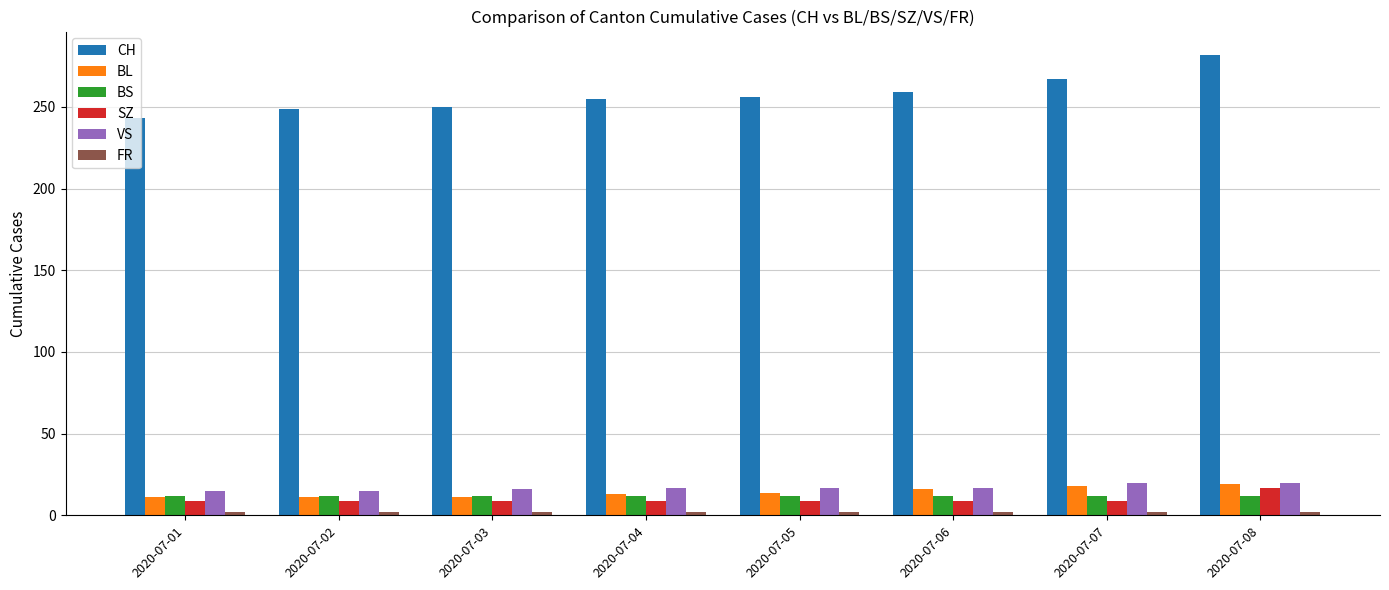

What is the value of the SZ bar at the 4th from the left?

9